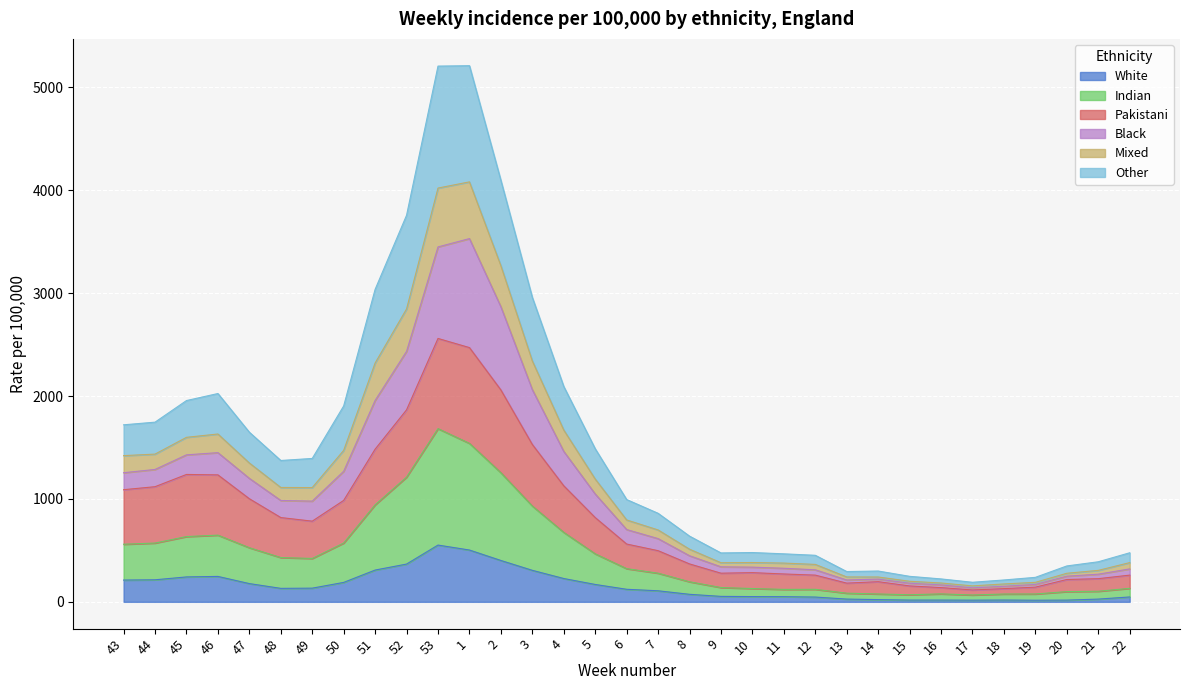

Is the value of Other at 4 greater than the value of Pakistani at 14?

Yes